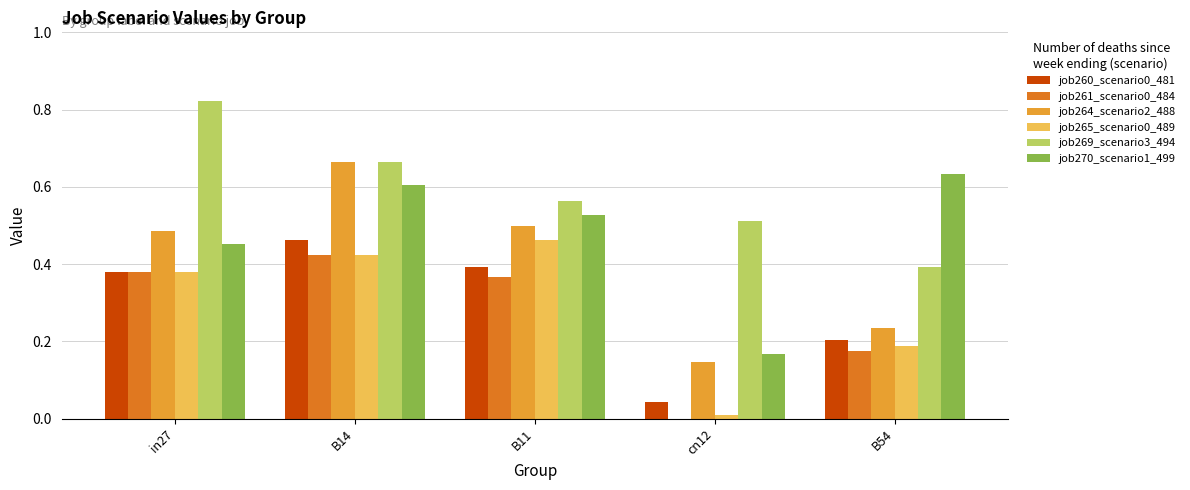

Are the bars grouped side by side (vs. stacked)?

Yes